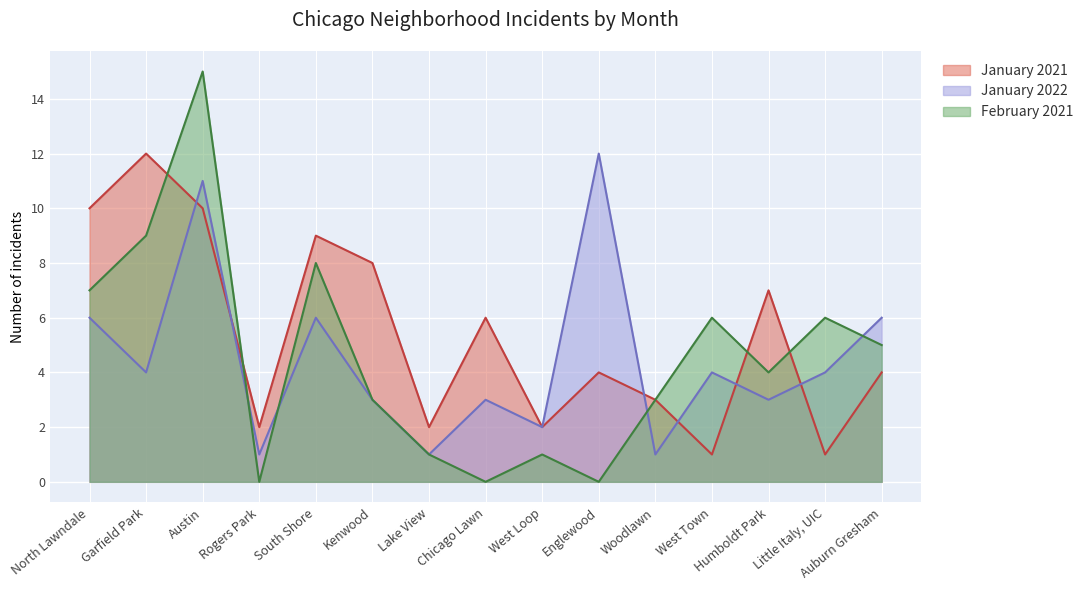

Rank the series at Humboldt Park from lowest to highest value.

January 2022, February 2021, January 2021